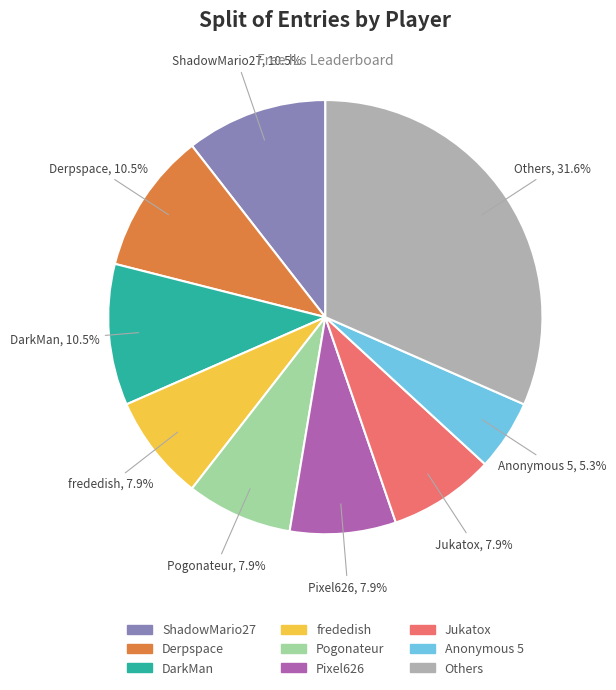

Does any single category account for the majority?

No